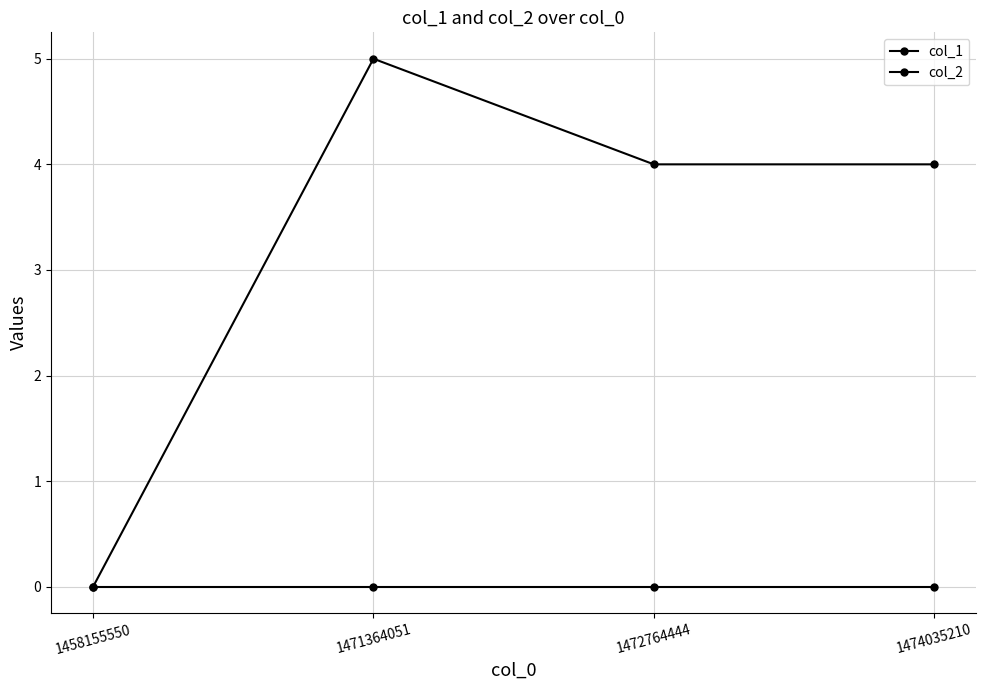

Is this an area chart (filled region under the line)?

No